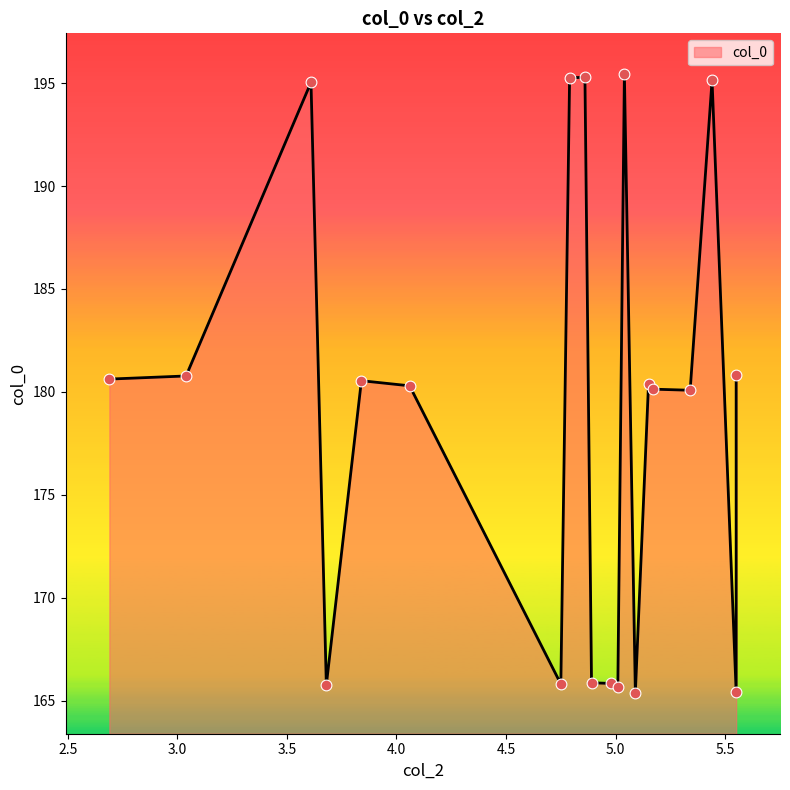

Approximately how many times larger is the value at 5.09 compared to 5.17?

0.9